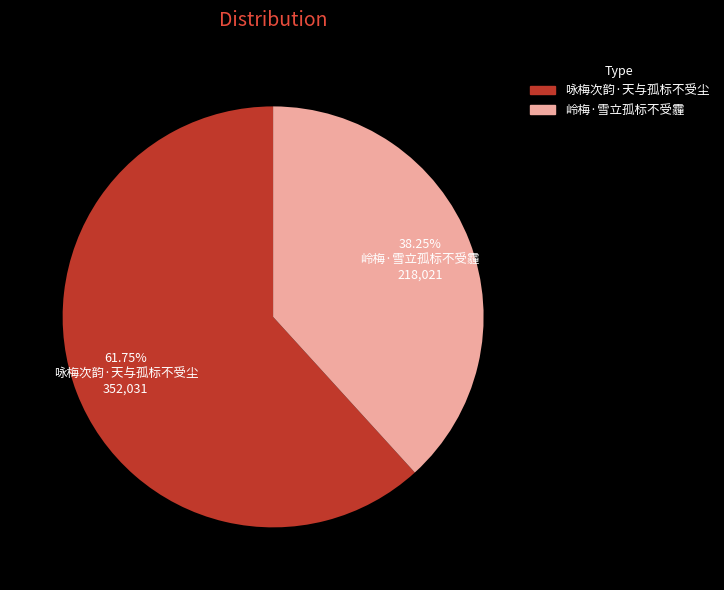

To the nearest percent, what percentage of the pie is 咏梅次韵·天与孤标不受尘?

62%